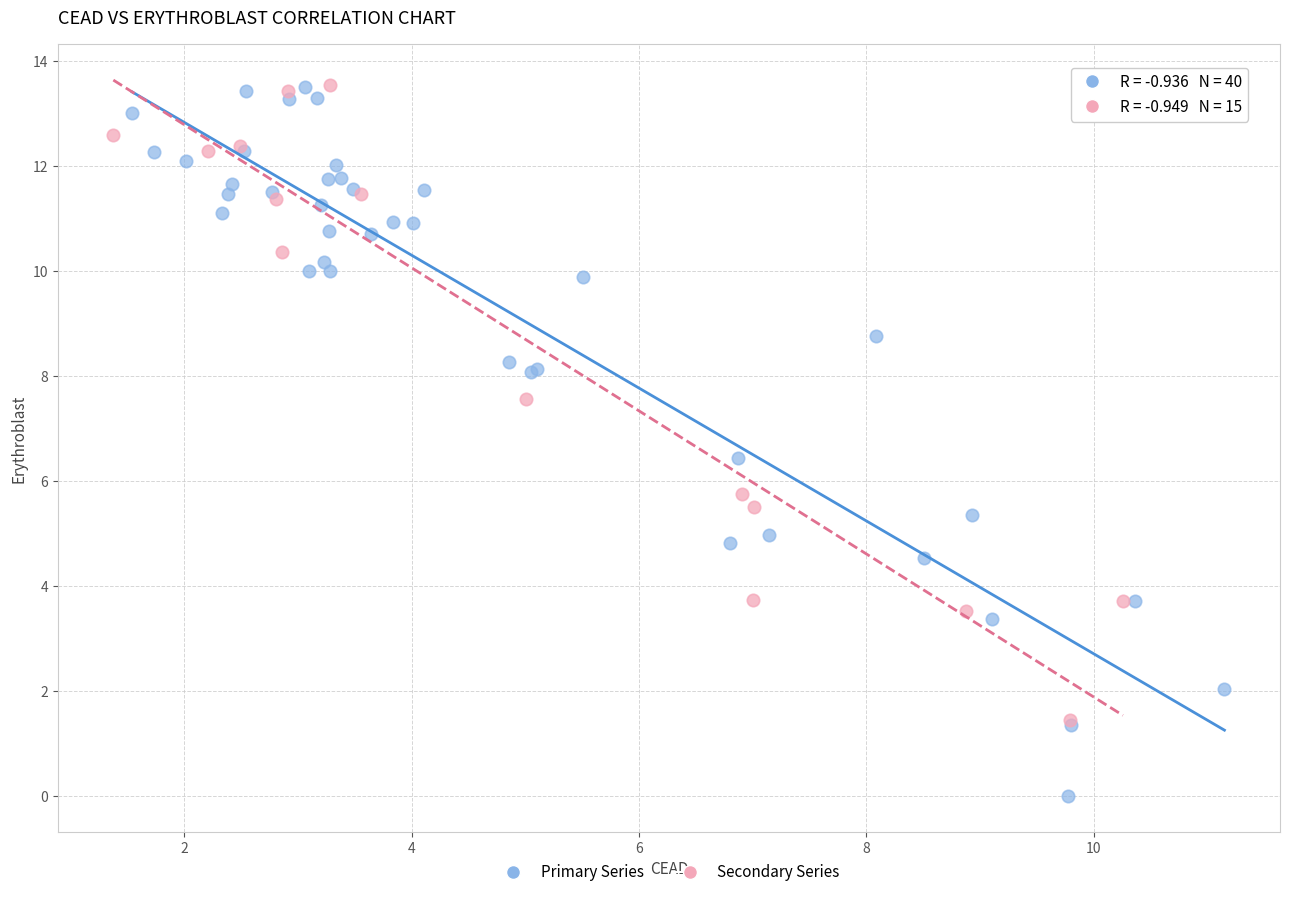

Which series has the widest spread of Y values?

Primary Series